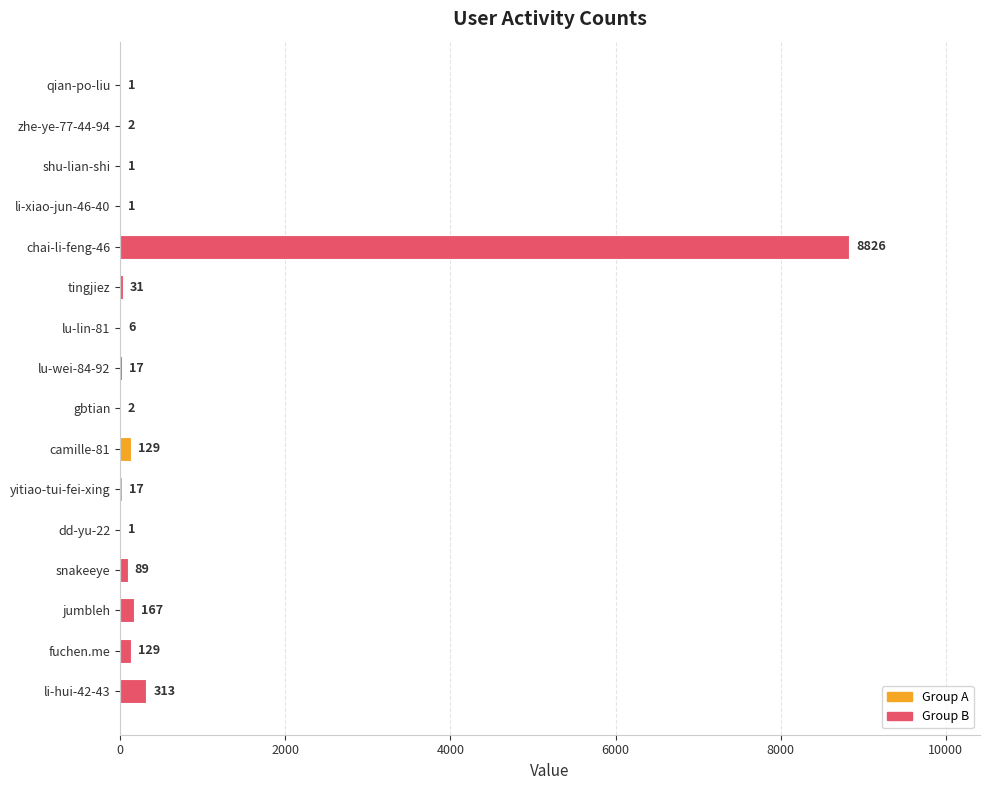

How many distinct data groups are displayed?

1